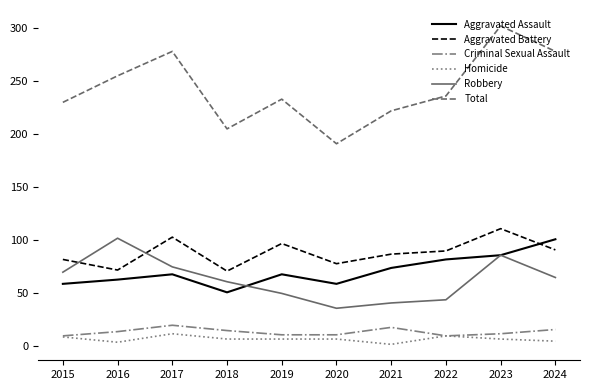

What is the average value of the Robbery series?

63